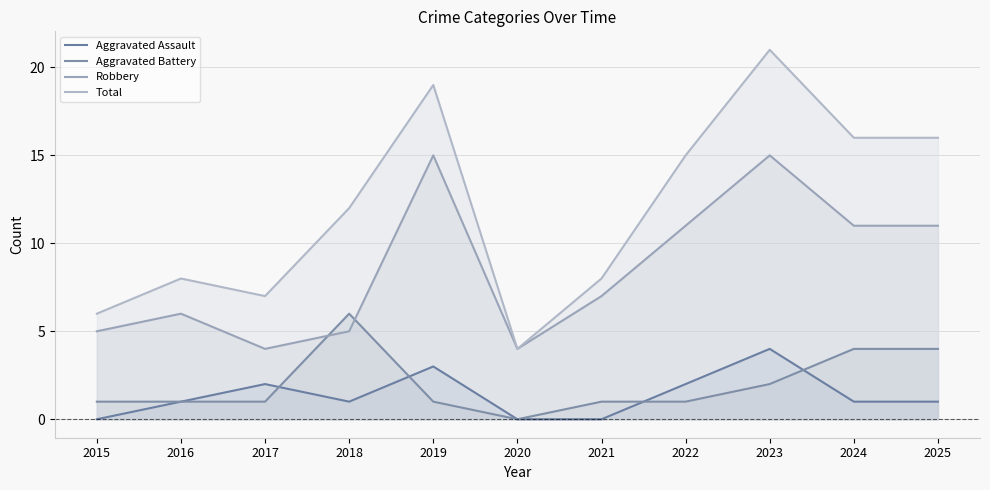

True or false: Total and Aggravated Assault intersect in this chart.

False